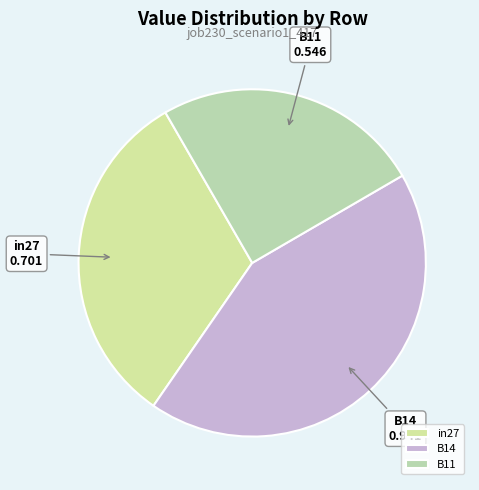

The B11 slice represents 34% of the pie. True or false?

False